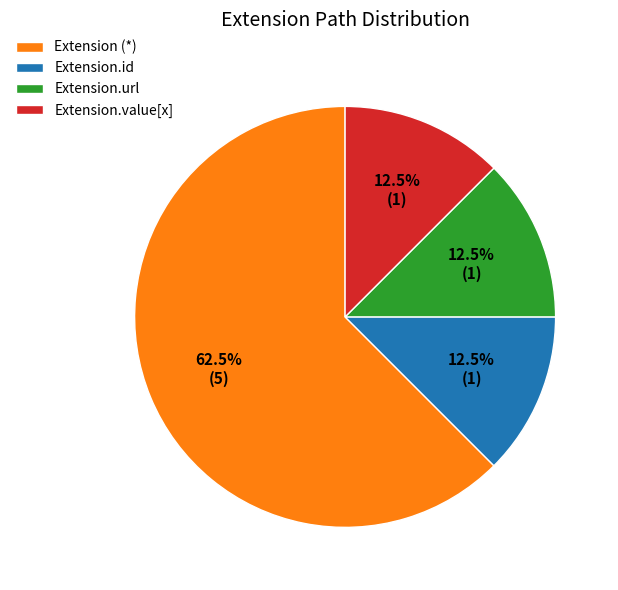

How many slices are in this pie chart?

4